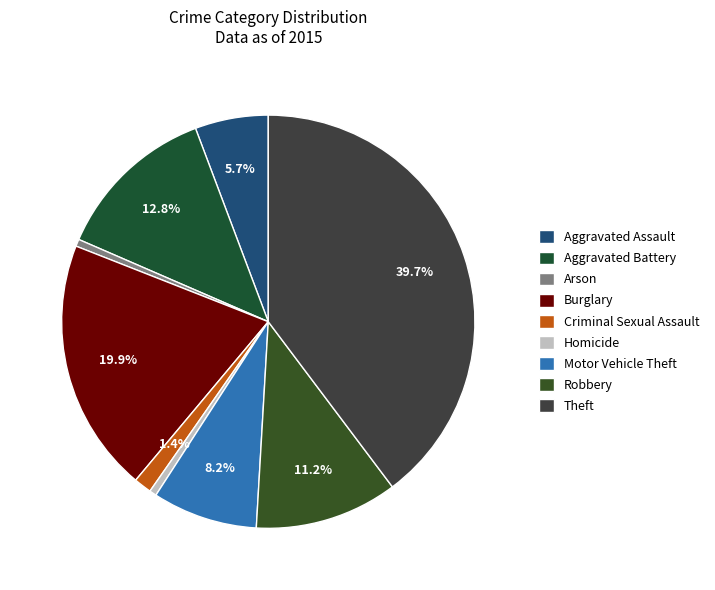

True or false: Aggravated Assault accounts for 6% of the total.

True